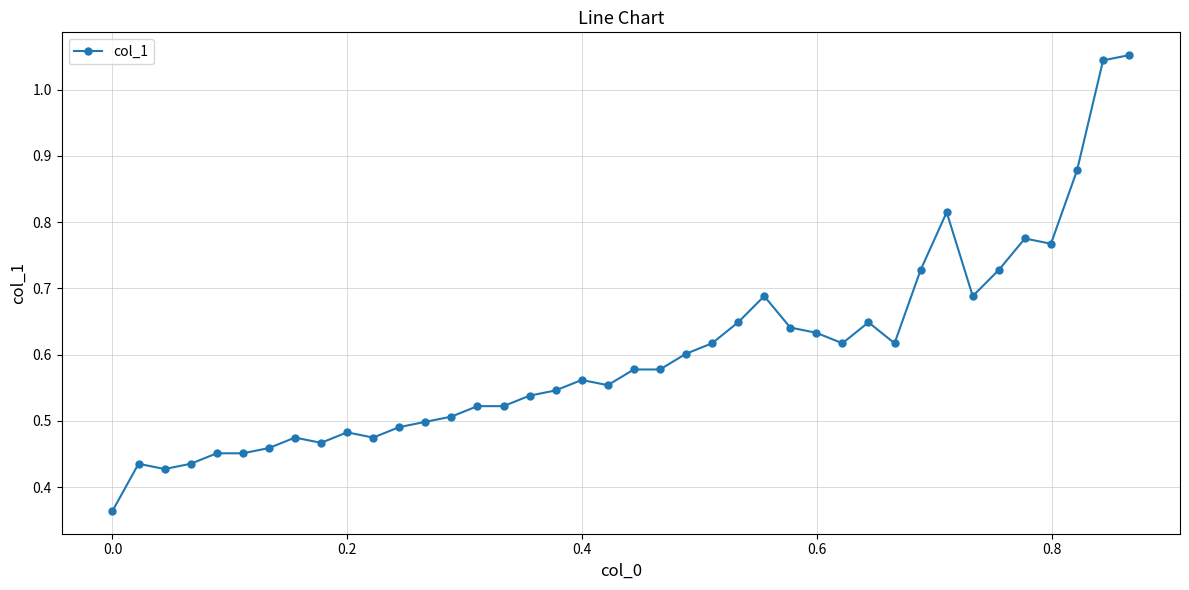

True or false: there are more than 1 points higher than both neighbors.

True